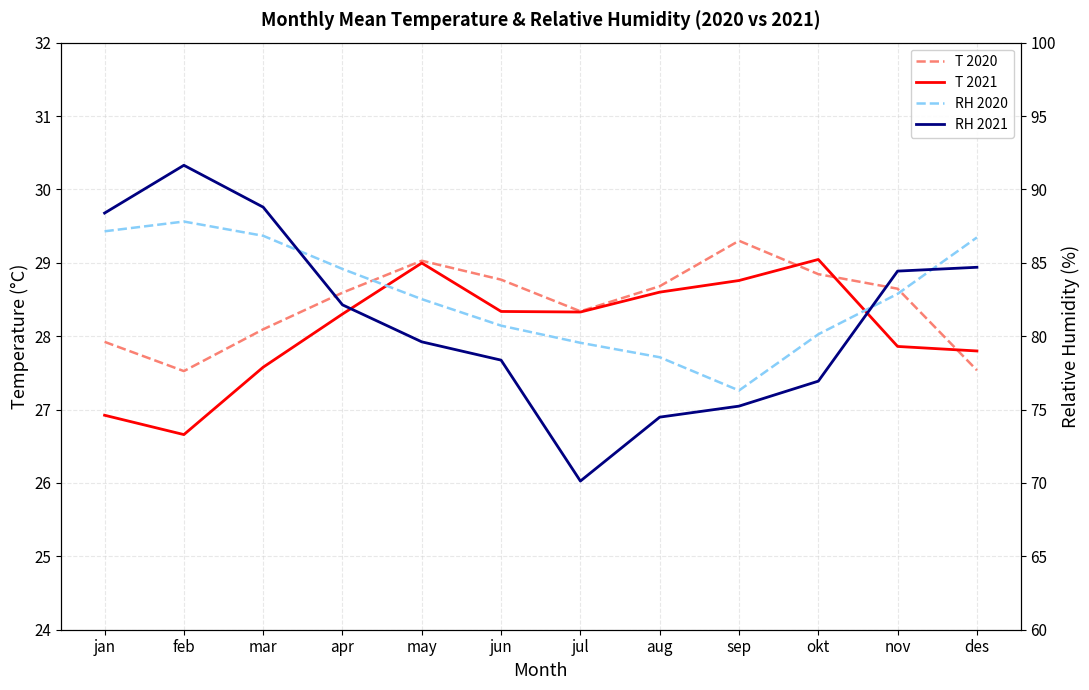

True or false: T 2020 and RH 2021 intersect in this chart.

False